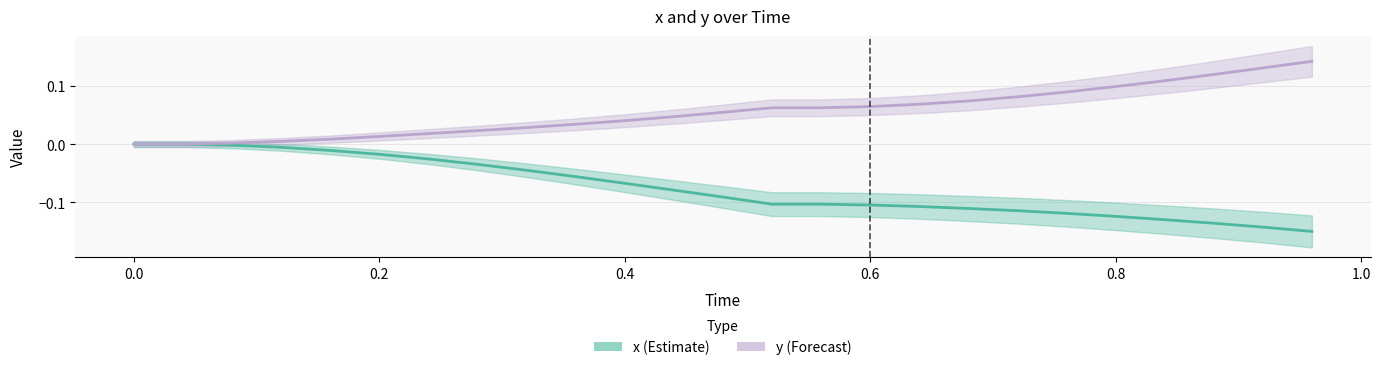

What is the minimum value shown in the chart?

-0.1